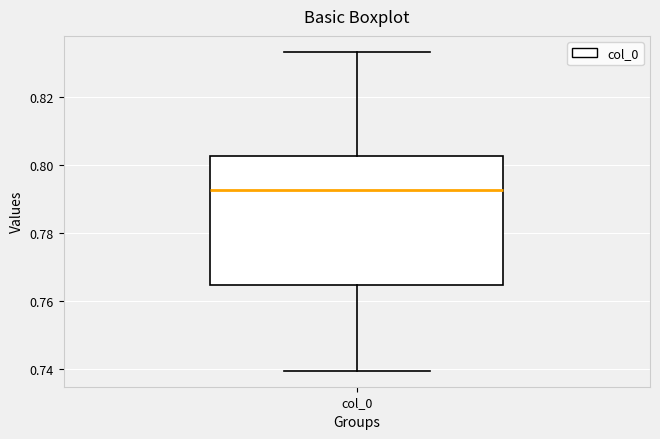

Where is the upper edge of the box for col_0 on the y-axis? The values are not printed on the chart, so give them approximately, as read against the axis.

0.802